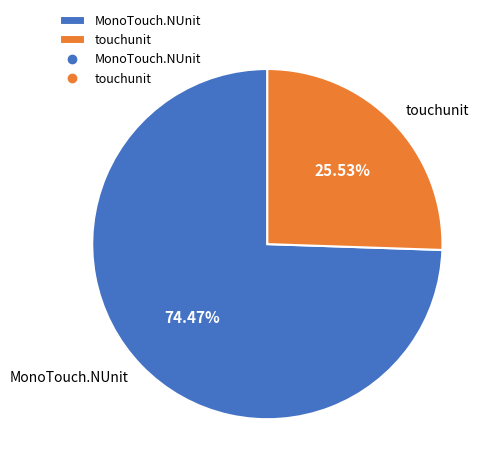

What is the largest slice in the pie chart?

MonoTouch.NUnit